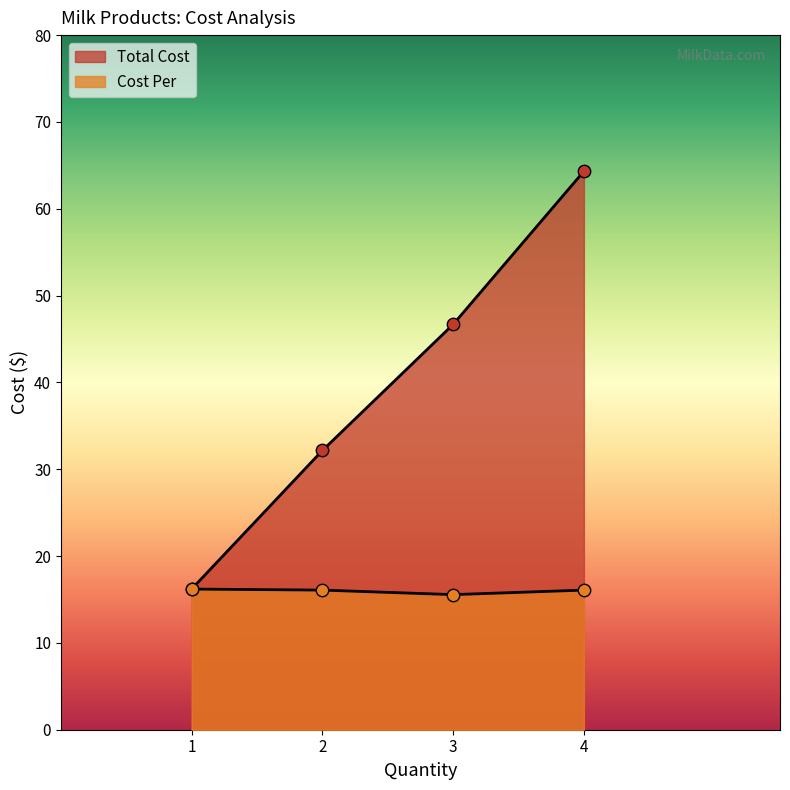

At how many categories does at least one series exceed 54?

1